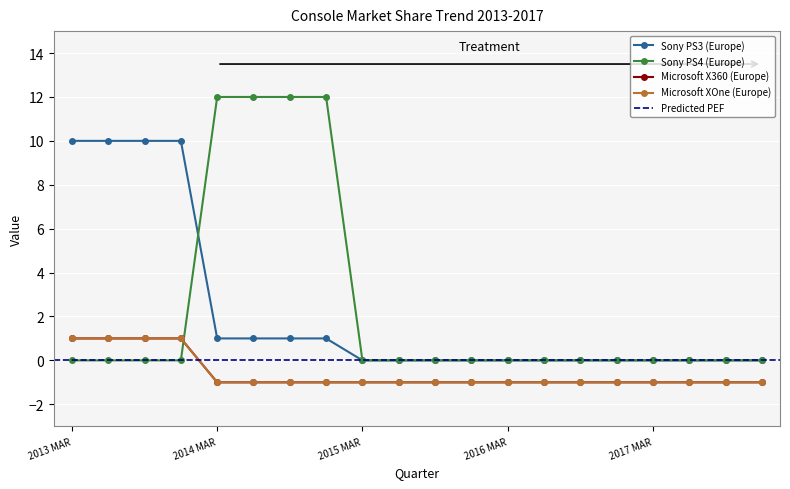

True or false: Sony PS3 (Europe) and Microsoft X360 (Europe) intersect in this chart.

False